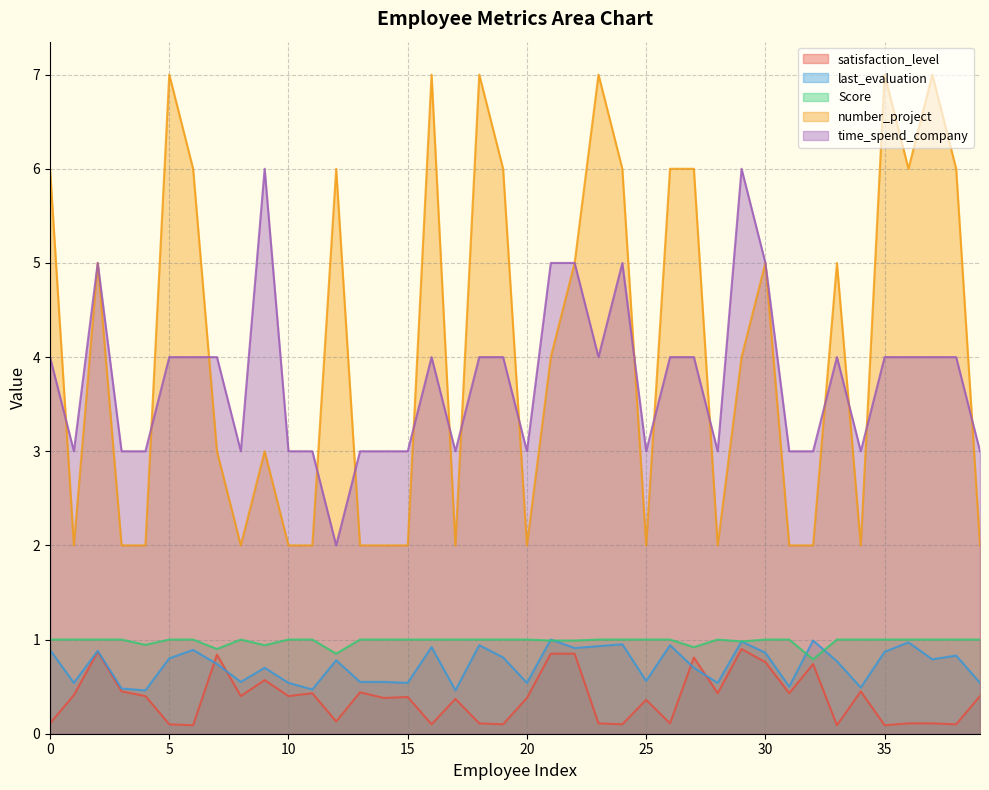

Which category has the highest value across all series?

5